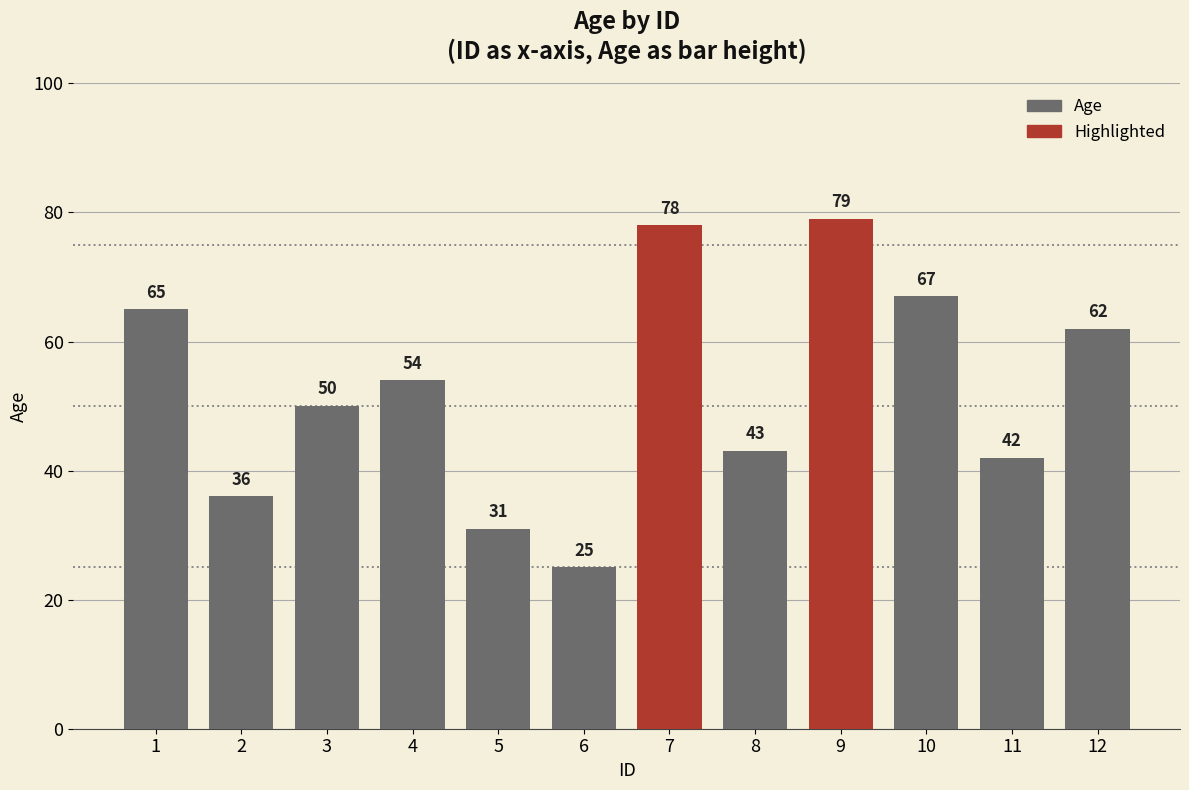

Rank the categories by value from highest to lowest.

9, 7, 10, 1, 12, 4, 3, 8, 11, 2, 5, 6